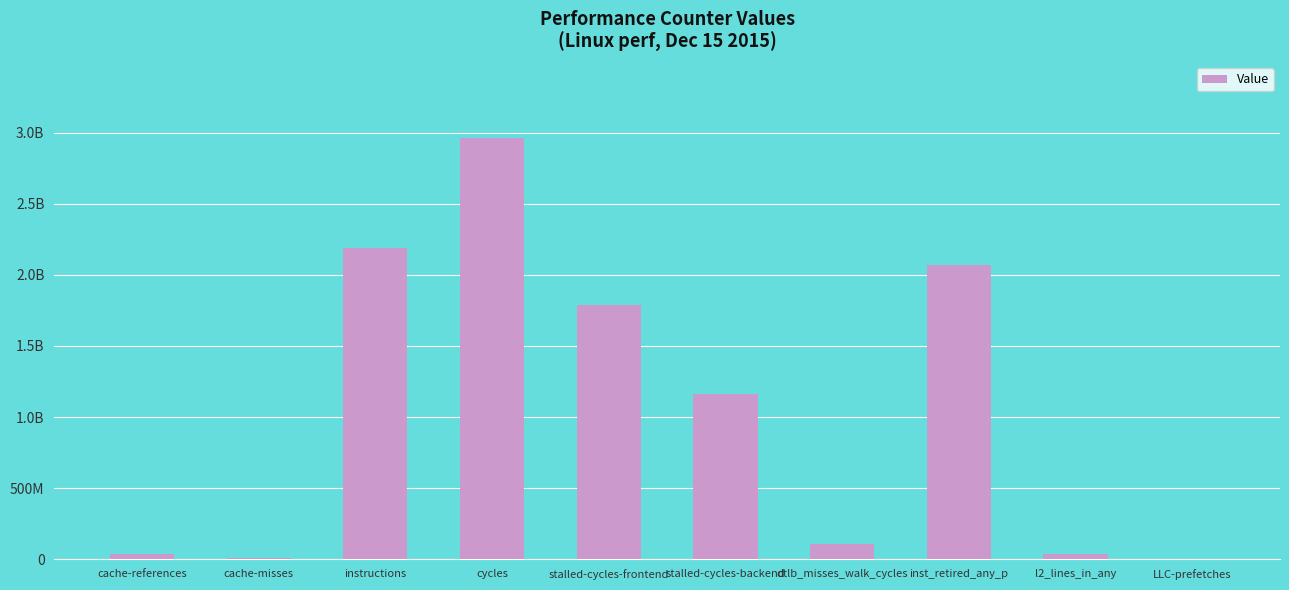

Reading left to right, extract all data points from this chart.

cache-references=36991885	cache-misses=11382710	instructions=2189643744	cycles=2962897367	stalled-cycles-frontend=1788882102	stalled-cycles-backend=1163775061	dtlb_misses_walk_cycles=111191733	inst_retired_any_p=2071040259	l2_lines_in_any=37473568	LLC-prefetches=3259593